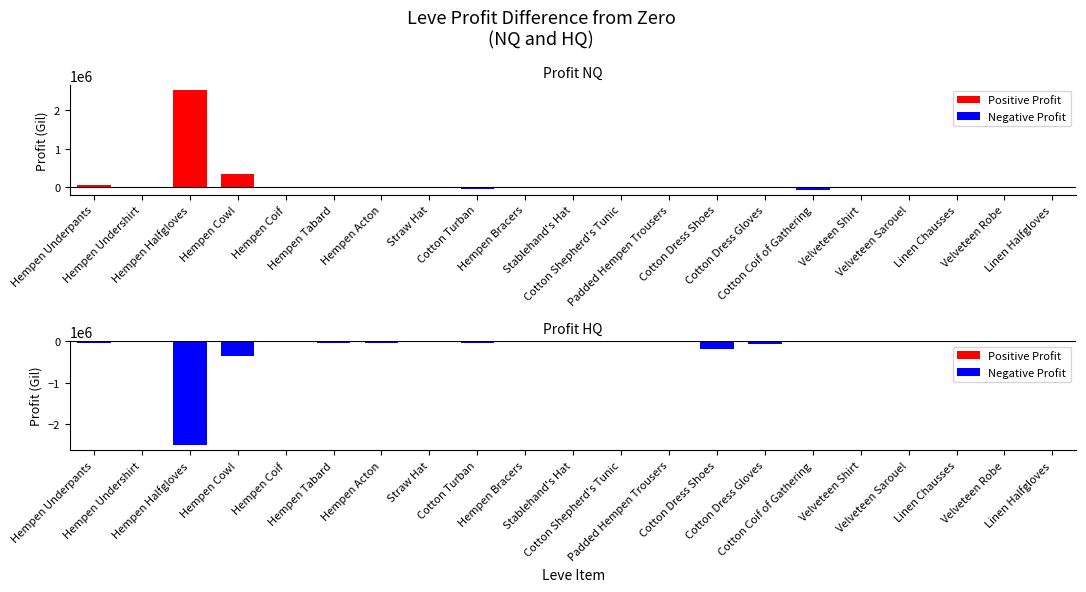

Reading right to left, extract all data points from this chart.

NQ: -4952.0	-5108.0	-2427.0	-17800.0	-2334.7	-59902.0	-9710.0	-1707.0	-139.3	-7470.0	-5000.0	-696.5	-36000.0	-24401.0	-362.5	-4860.0	-1137.0	349416.7	2500500.0	999.5	49750.0
HQ: -7780.0	-17226.0	-7789.2	-18206.0	-12945.1	0.0	-70591.0	-187119.3	0.0	-11461.8	-5348.0	0.0	-36584.0	-24737.0	-48280.0	-48280.0	-1959.3	-349646.7	-2500724.0	-1225.5	-49974.0